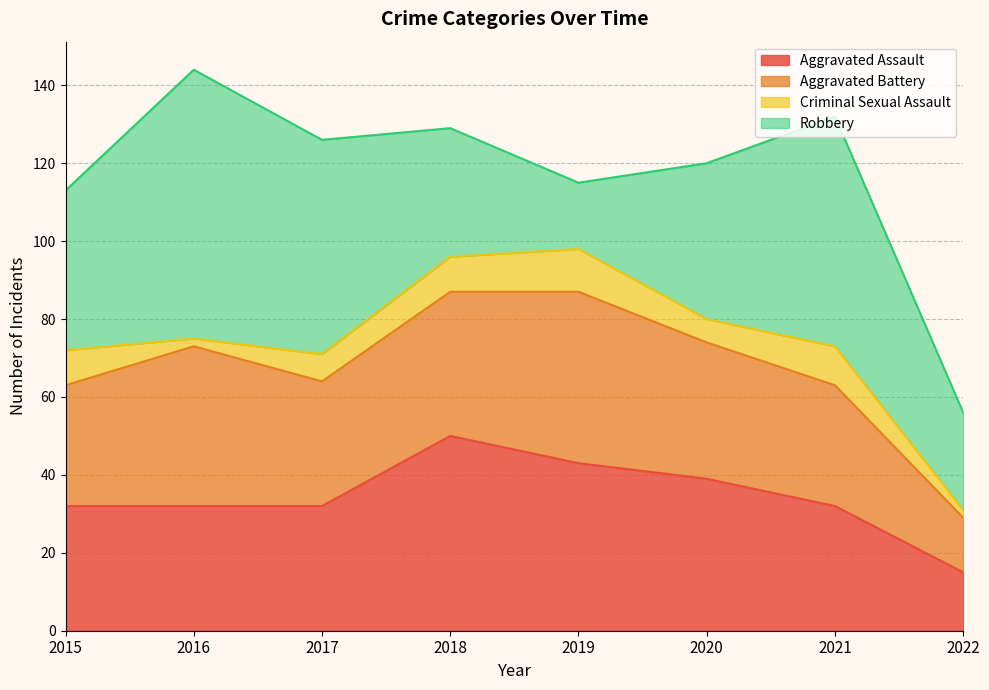

What is the difference between the maximum and minimum values in the Aggravated Battery series?

30